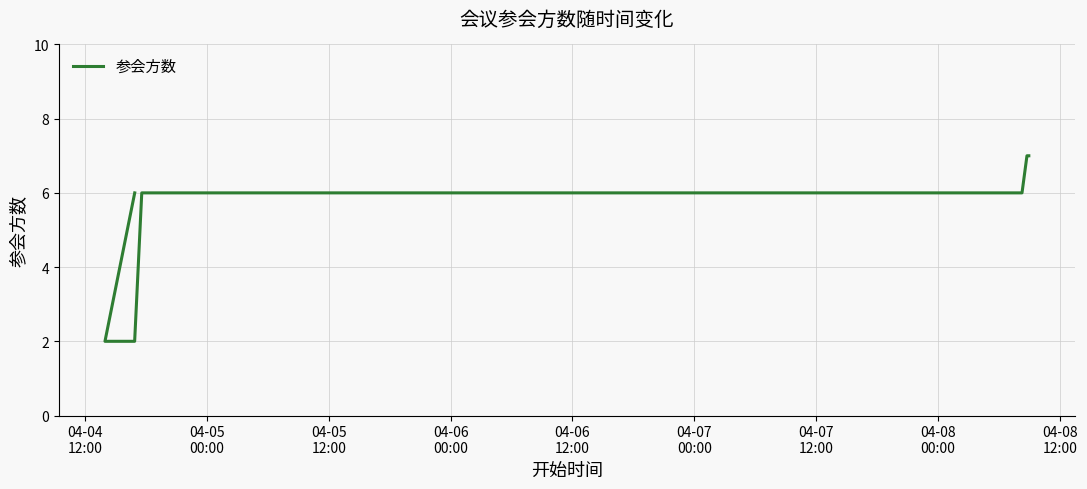

Reading left to right, extract all data points from this chart.

6	2	2	6	6	7	7